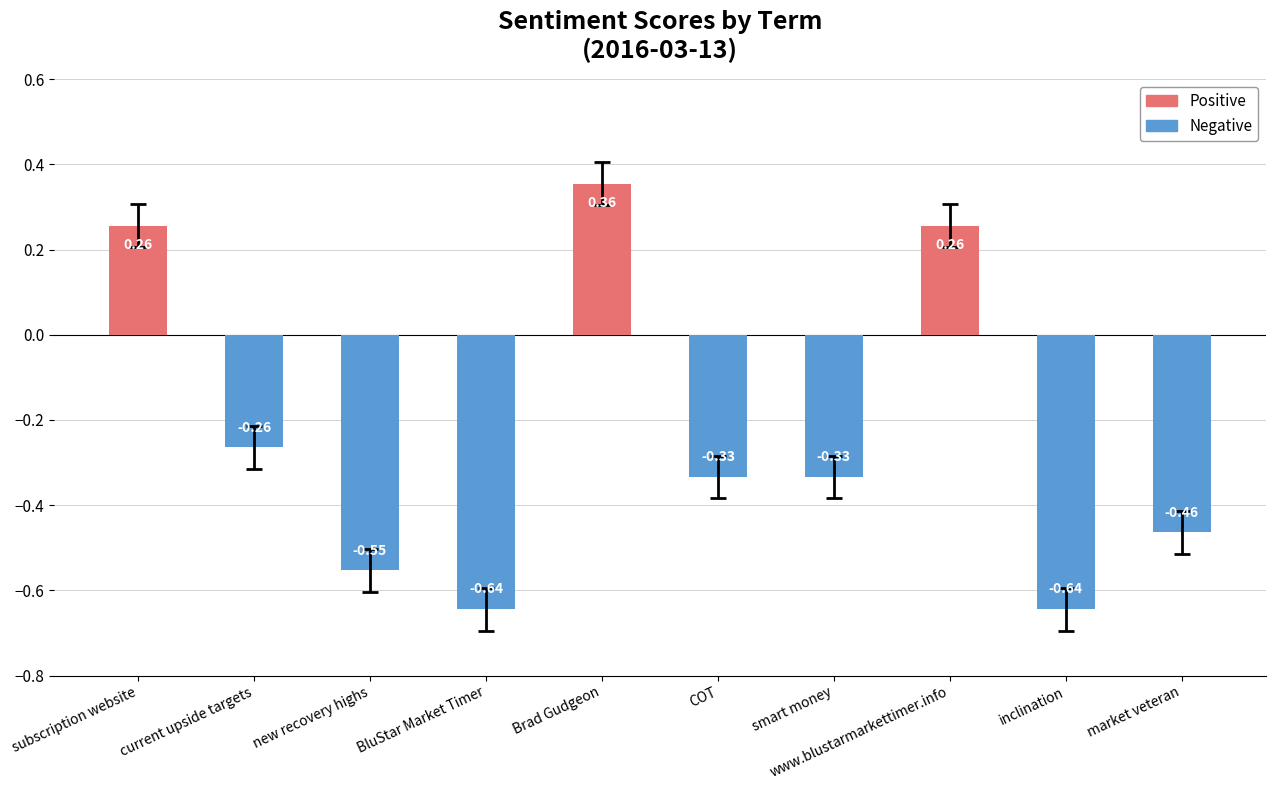

How many series are shown in this chart?

1